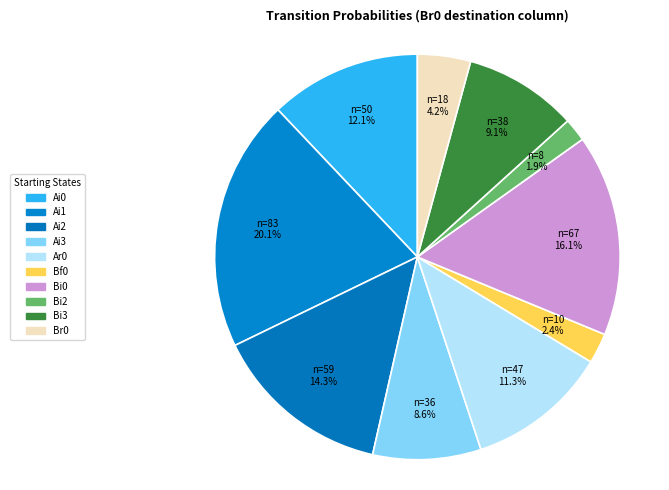

What is the smallest slice in the pie chart?

Bi2